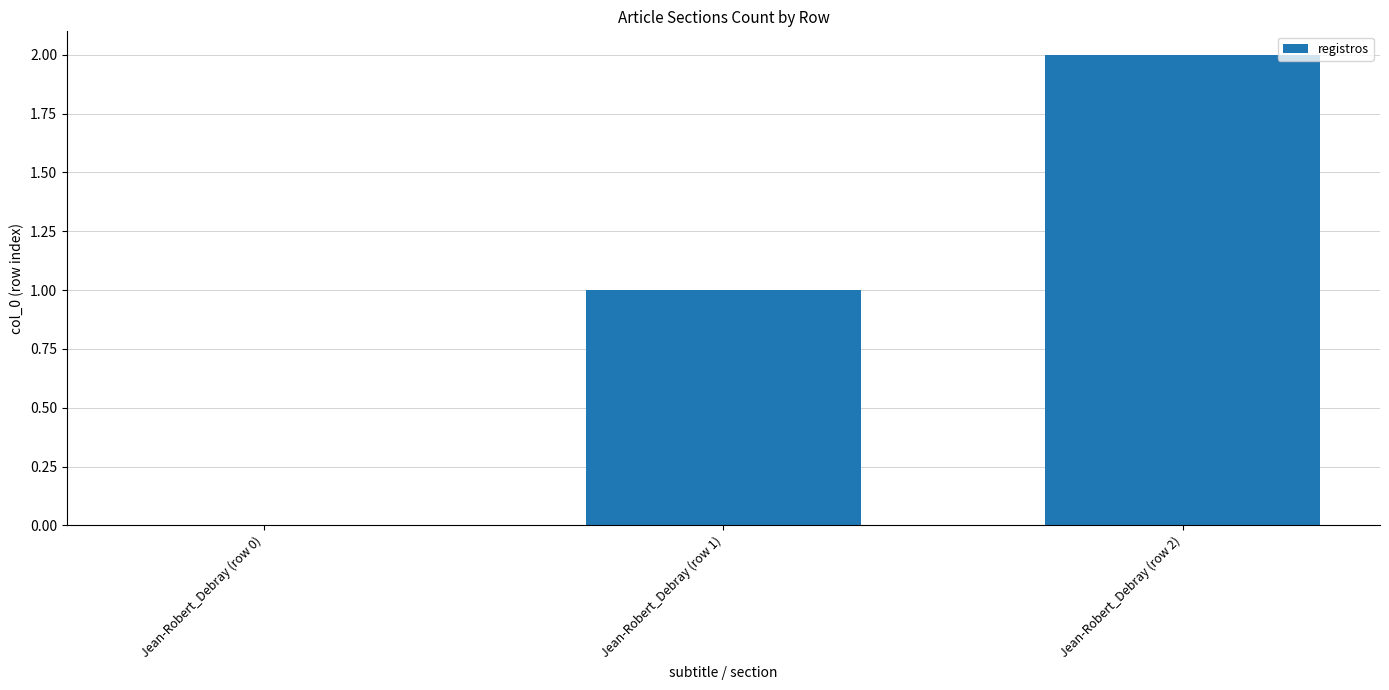

Which category has the highest value across all series?

Jean-Robert_Debray (row 2)